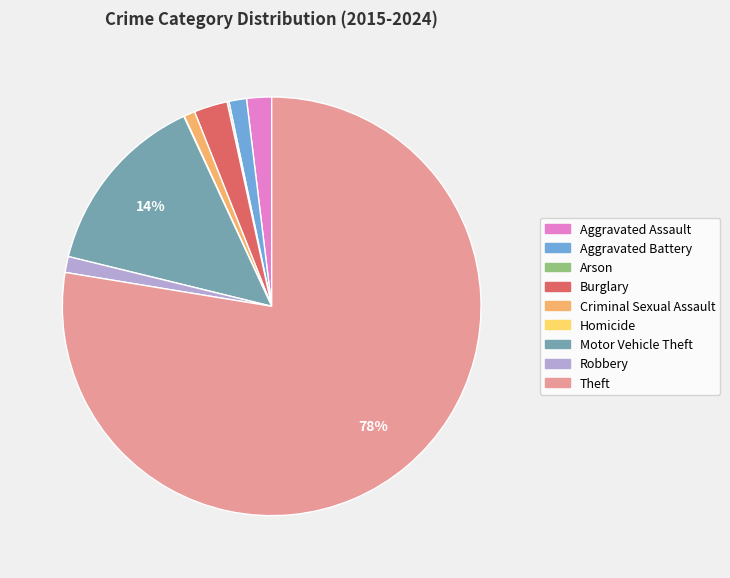

Does Criminal Sexual Assault represent more than half of the total?

No